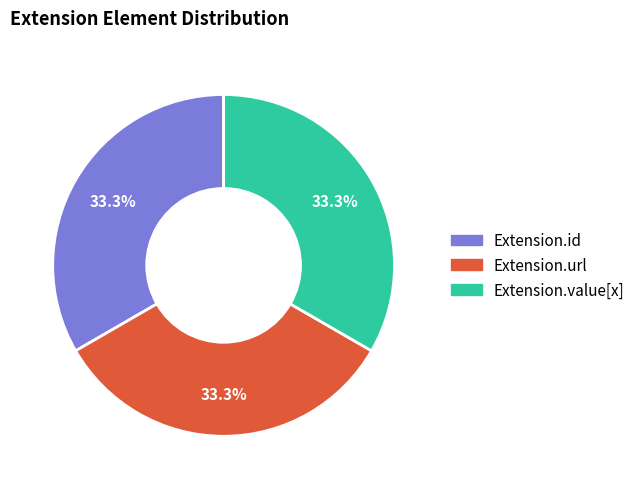

Does any single category account for the majority?

No